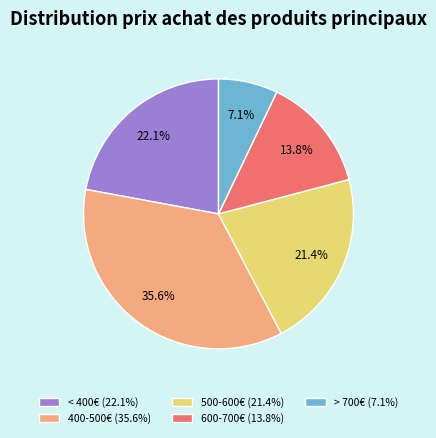

Between 500-600€ (21.4%) and > 700€ (7.1%), which is larger?

500-600€ (21.4%)